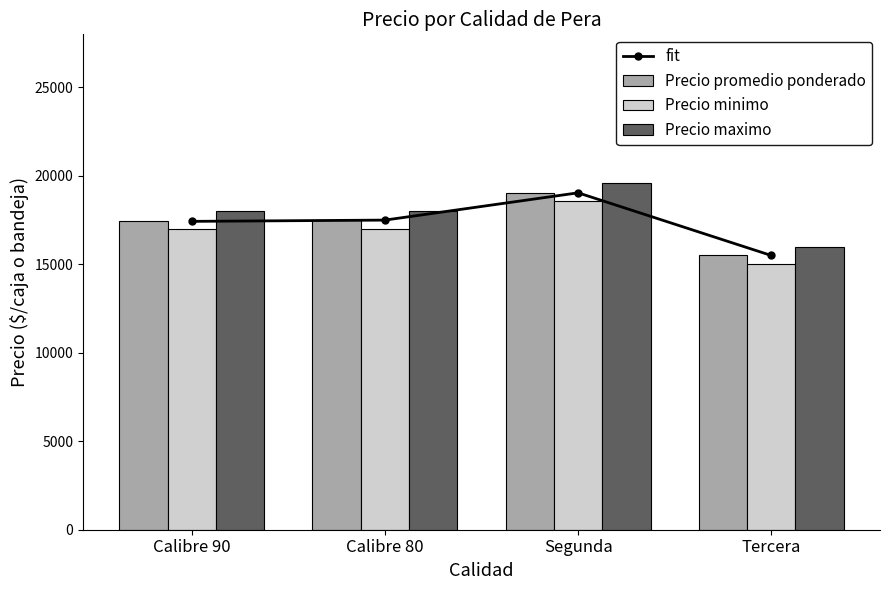

How many categories are shown in the chart?

4